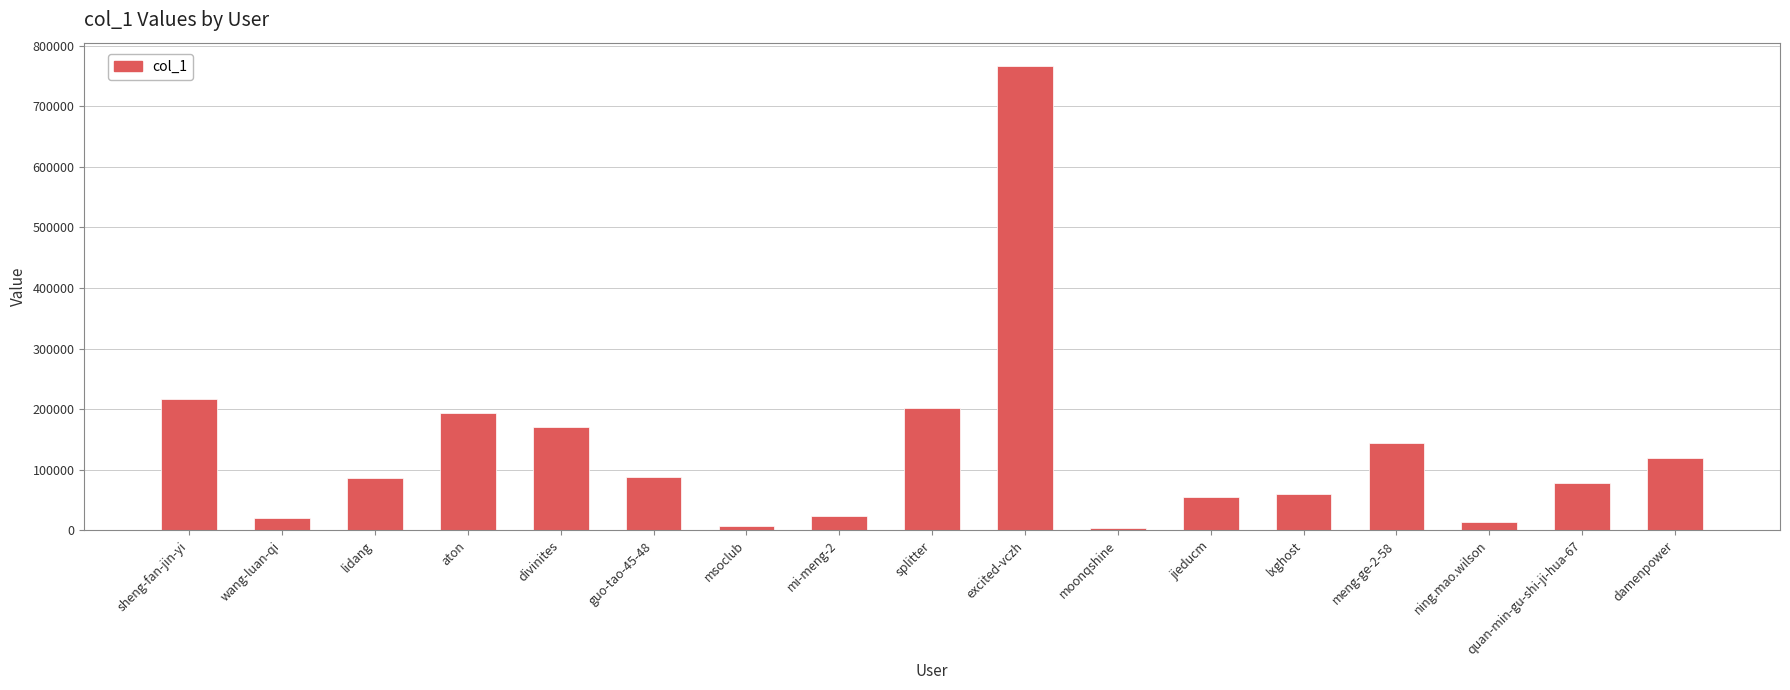

What is the value of the 1st bar from the left?

217511